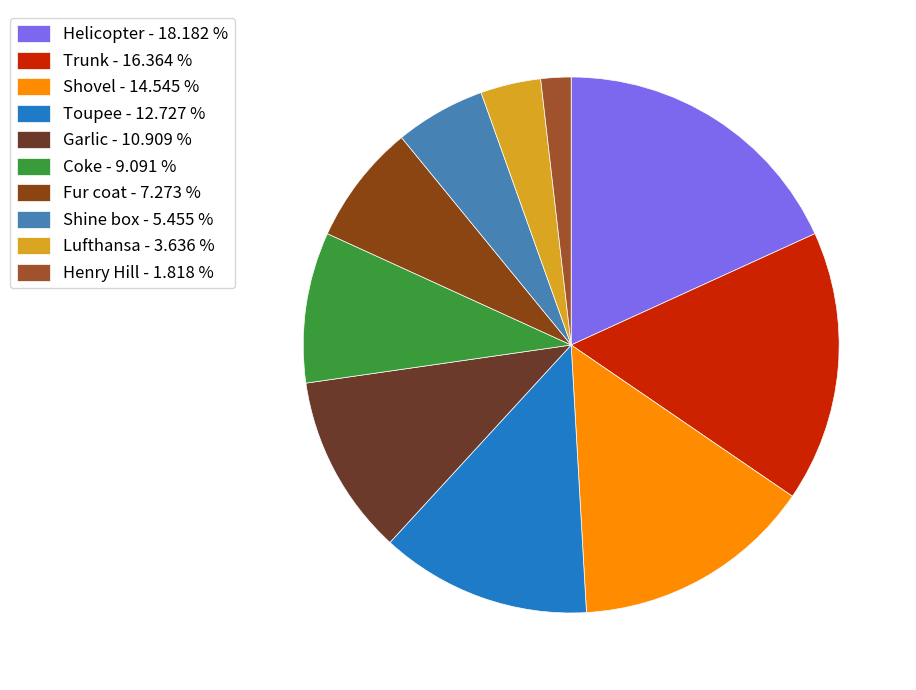

Between Shovel and Trunk, which is larger?

Trunk